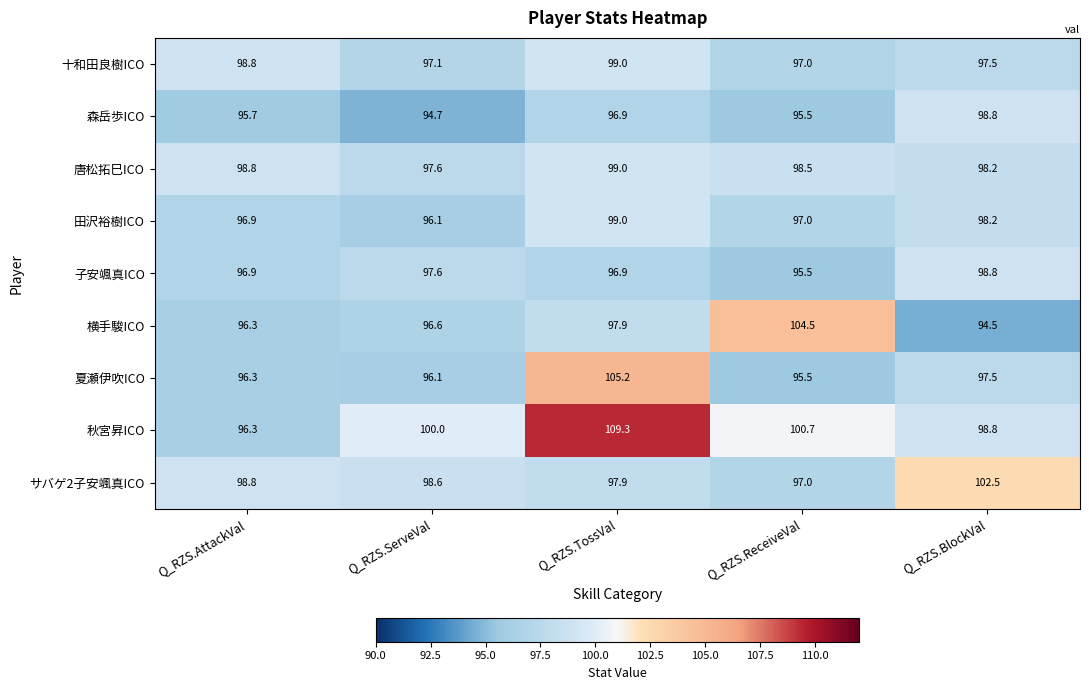

Is it true that サバゲ2子安颯真ICO equals 168.2 at Q_RZS.TossVal?

False